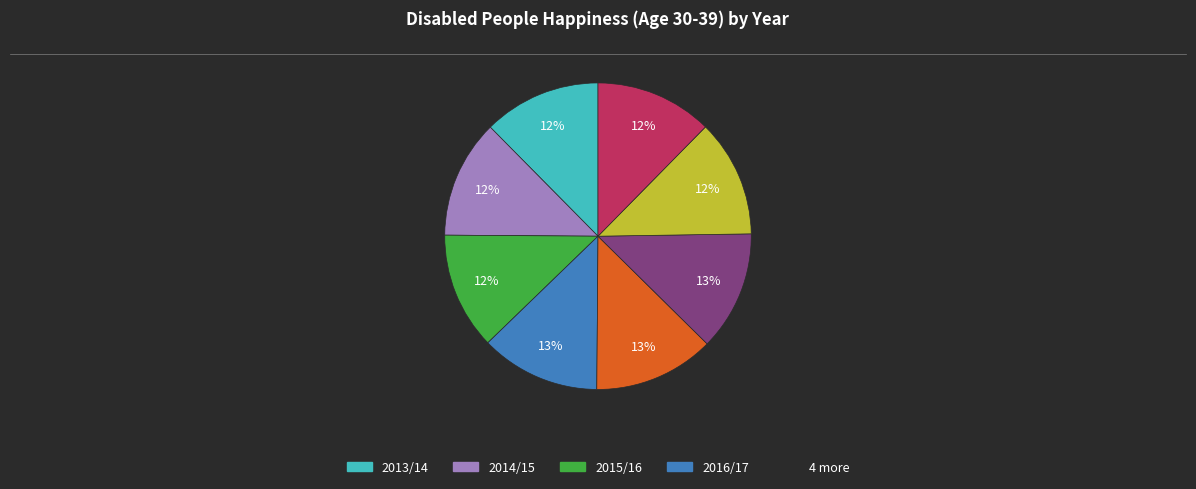

Count the number of slices in the pie.

8